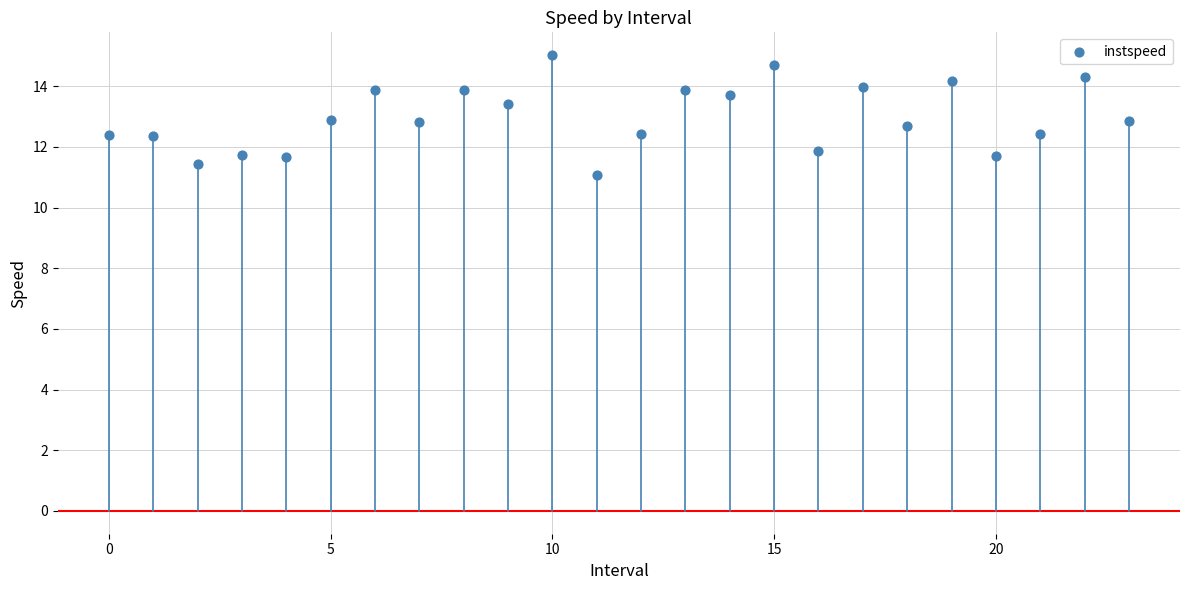

What is the range of Y values (max minus min)?

3.9